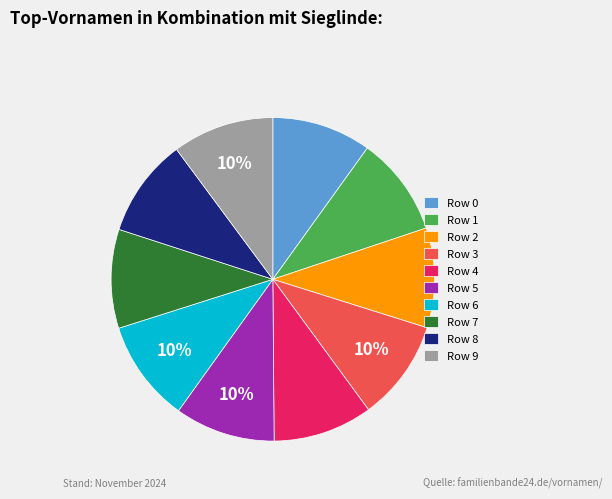

Is the sum of Row 9 and Row 5 greater than half?

No